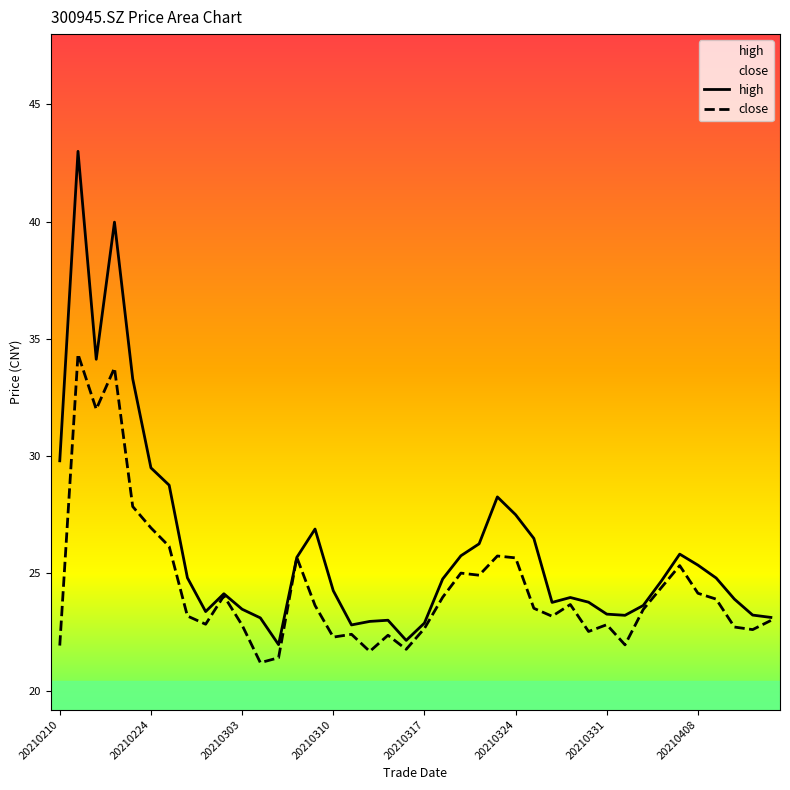

Which series has the largest total across all categories?

high